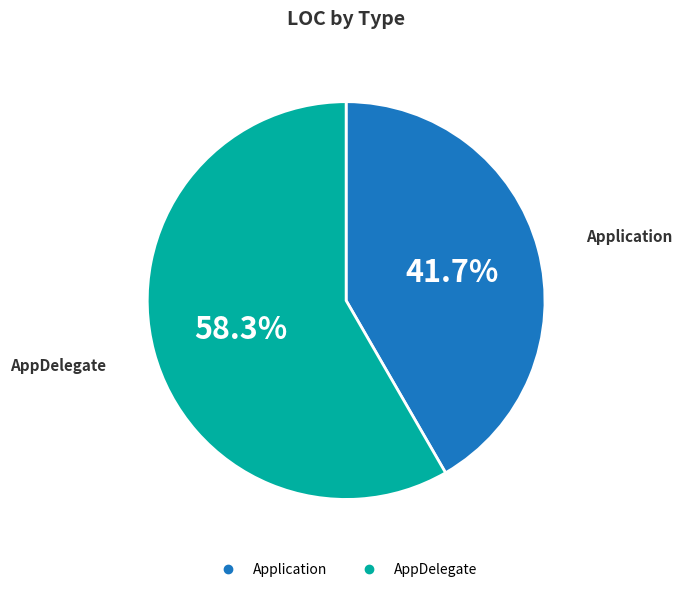

Do Application and AppDelegate together represent more than half of the pie?

Yes